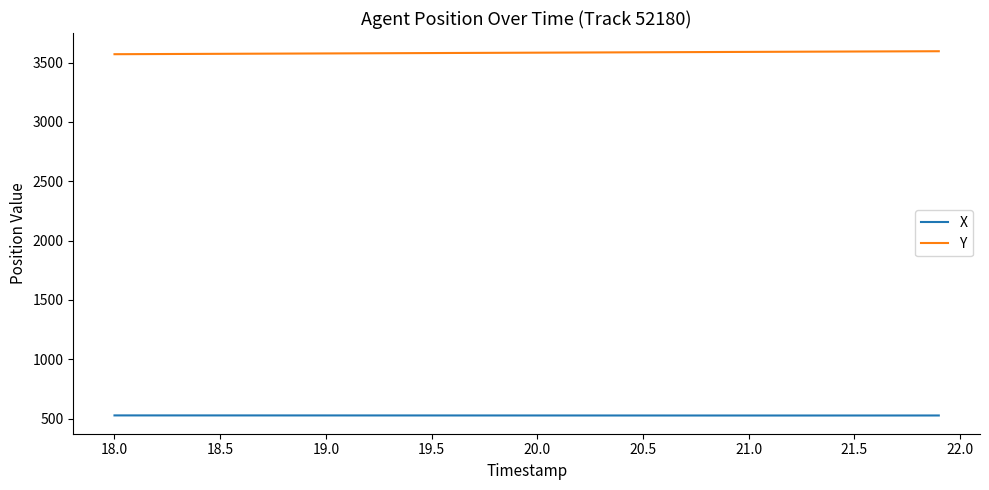

List the series in order of their peak value, lowest first.

X, Y